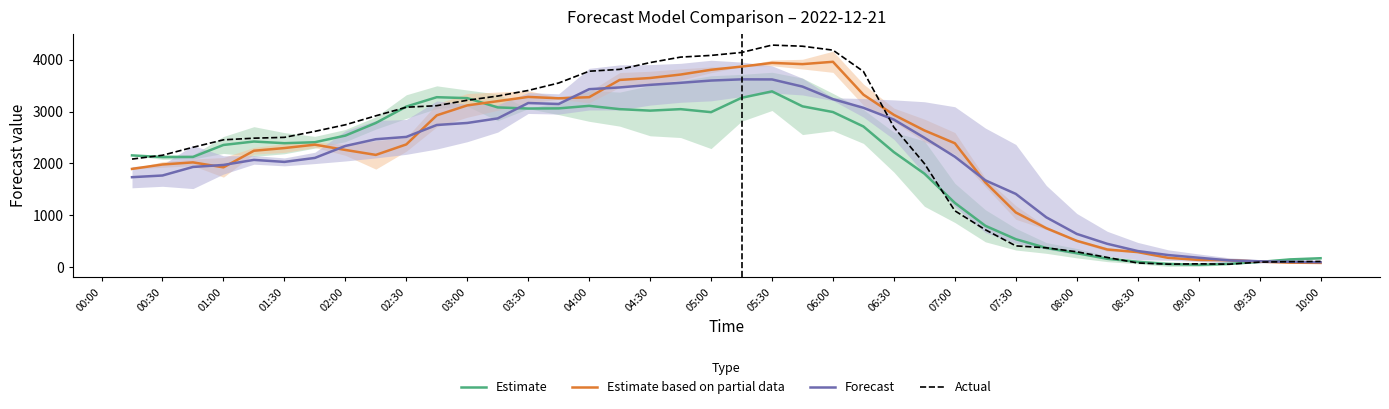

Count the number of data series in this chart.

4